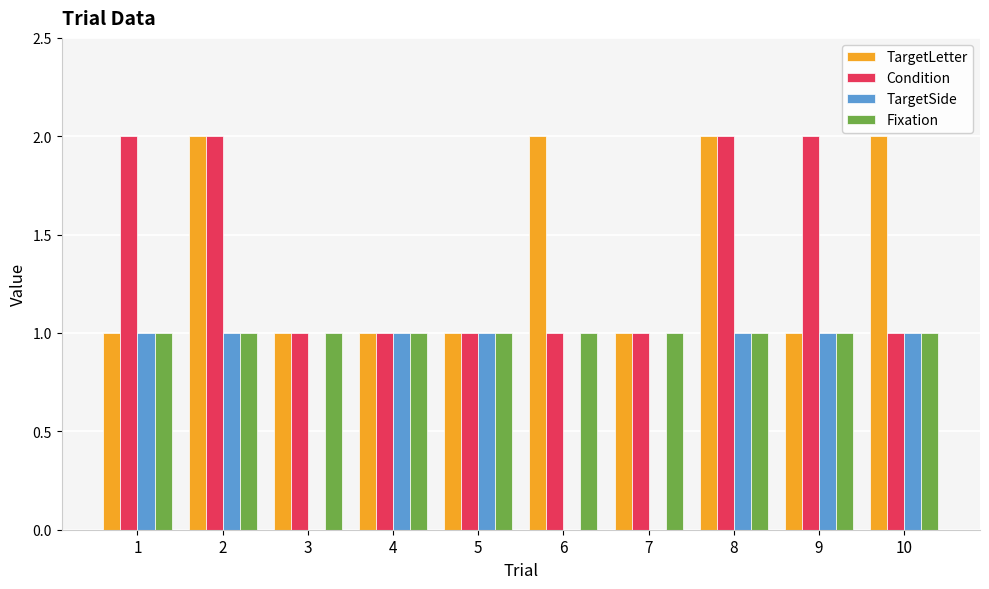

Reading left to right, extract all data points from this chart.

TargetLetter: 1	2	1	1	1	2	1	2	1	2
Condition: 2	2	1	1	1	1	1	2	2	1
TargetSide: 1	1	0	1	1	0	0	1	1	1
Fixation: 1	1	1	1	1	1	1	1	1	1